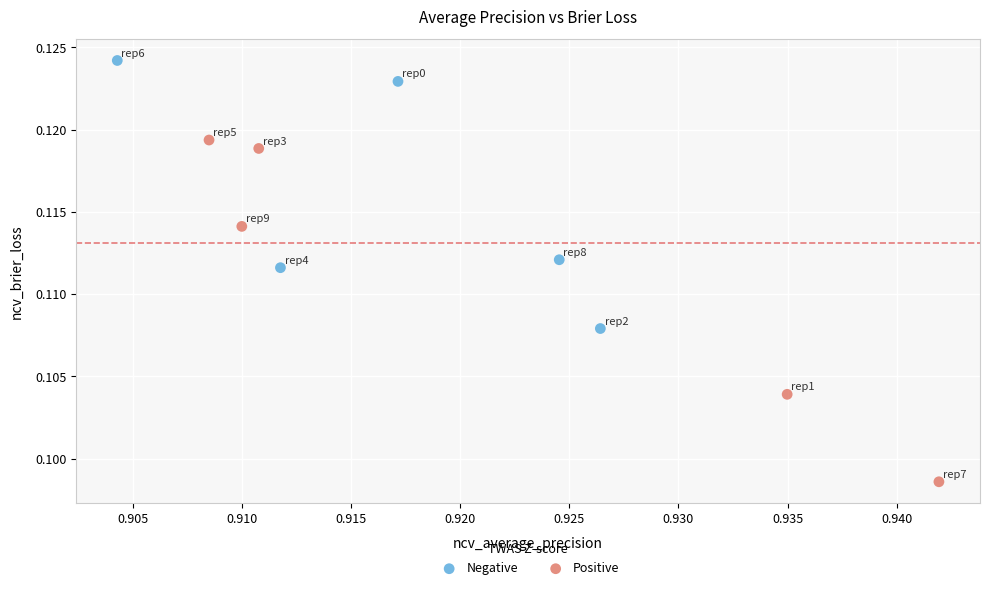

What are all the series names shown in the legend?

Negative, Positive